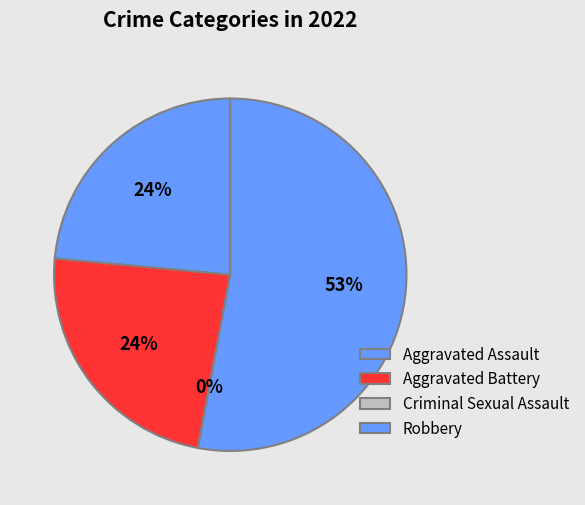

Rank the categories by value from highest to lowest.

Robbery, Aggravated Assault, Aggravated Battery, Criminal Sexual Assault